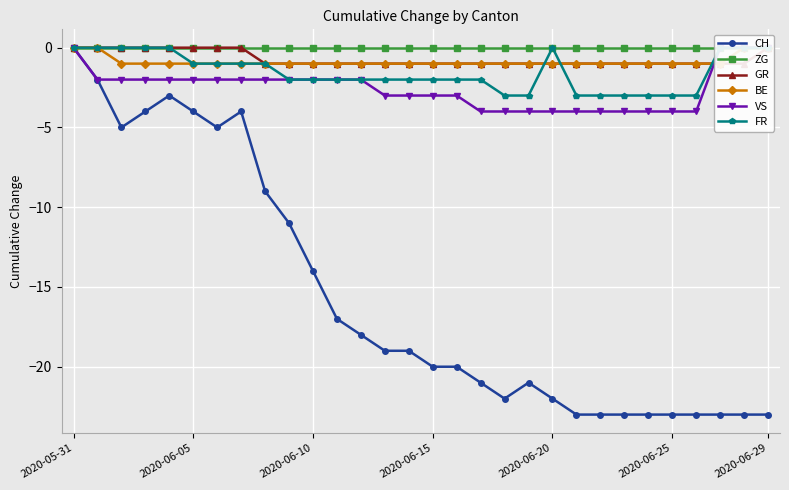

What is the difference between the maximum and minimum values in the GR series?

1